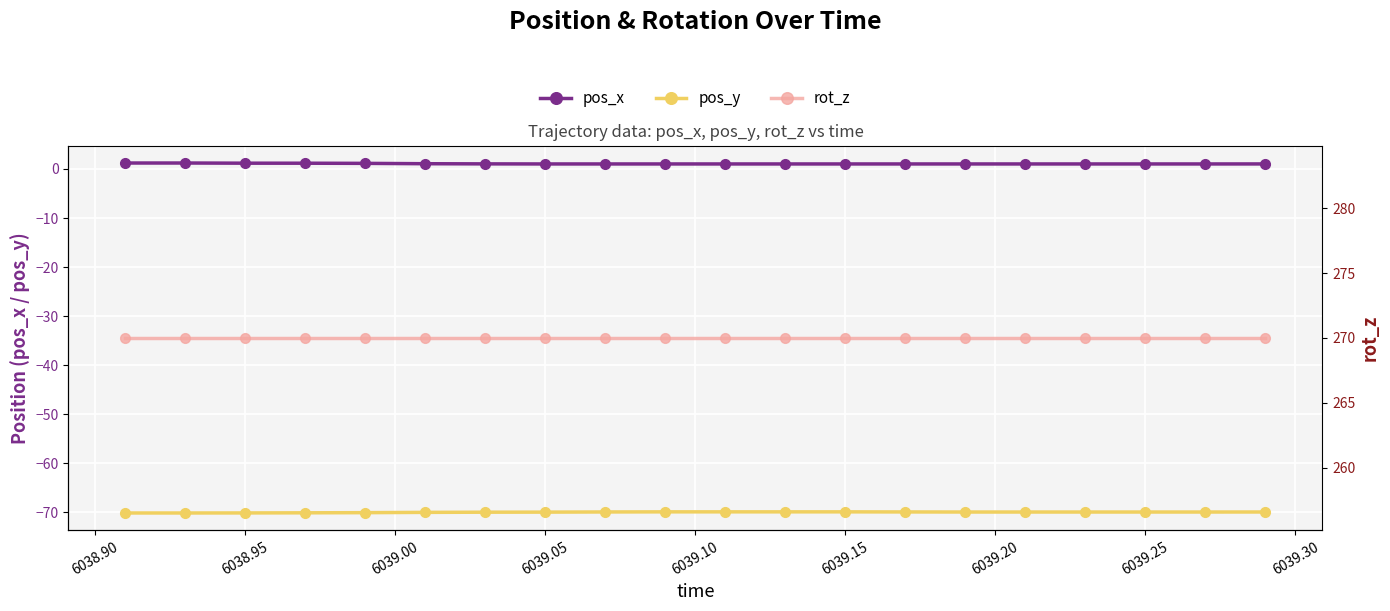

True or false: pos_x and pos_y intersect in this chart.

False